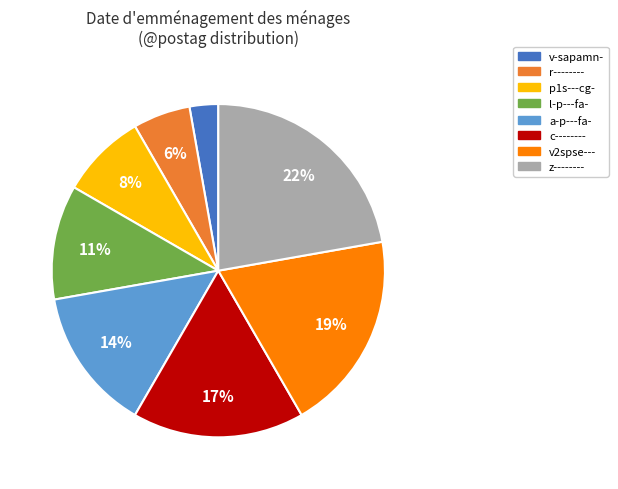

To the nearest percent, what portion does a-p---fa- represent?

14%